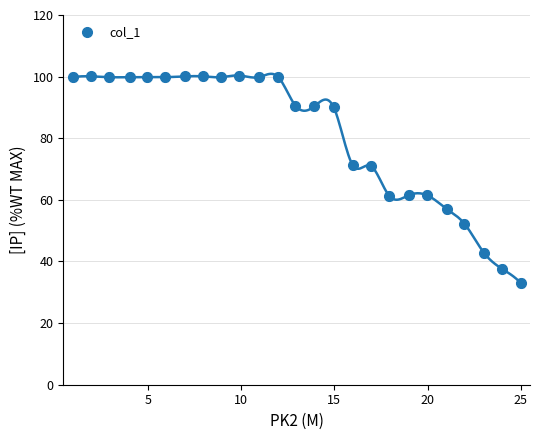

How many values exceed 90?

15